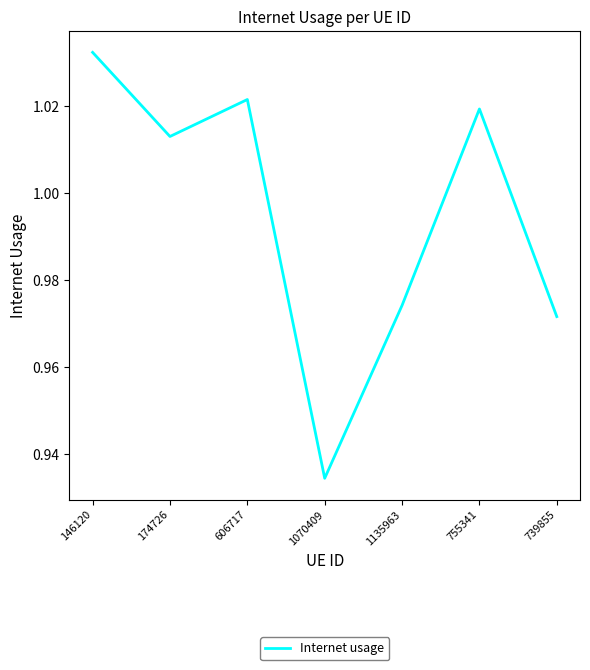

True or false: the data shows 1.8 at 755341.

False